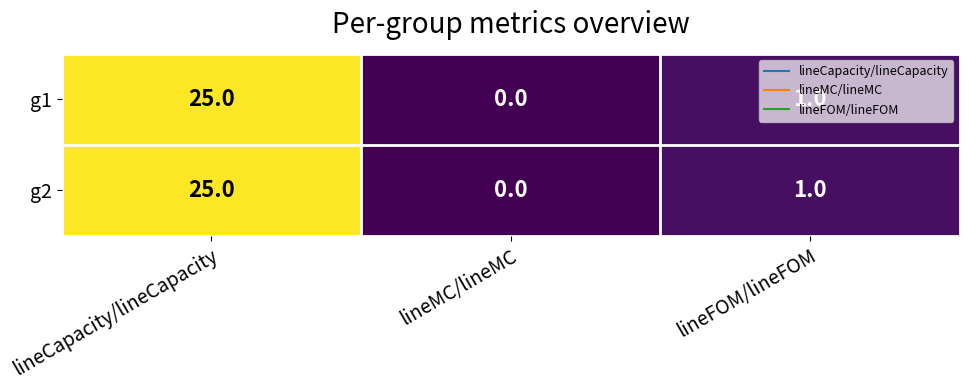

At how many categories does at least one series exceed 20?

1